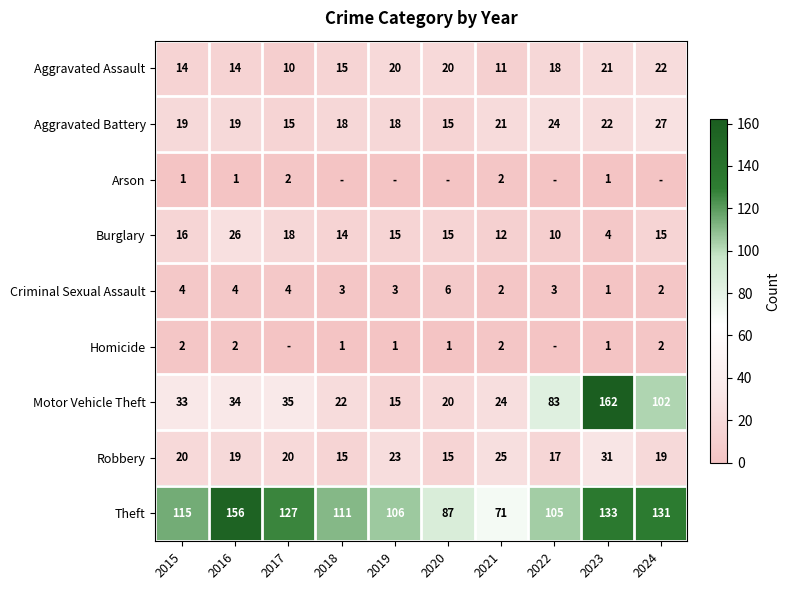

At which label does Motor Vehicle Theft reach its peak?

2023